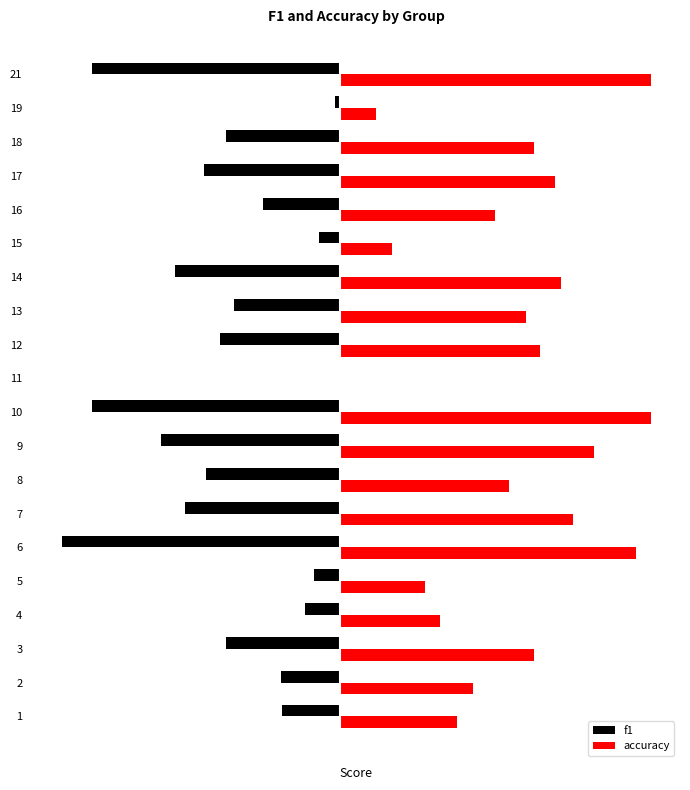

What is the difference between the maximum and minimum values in the f1 series?

0.6